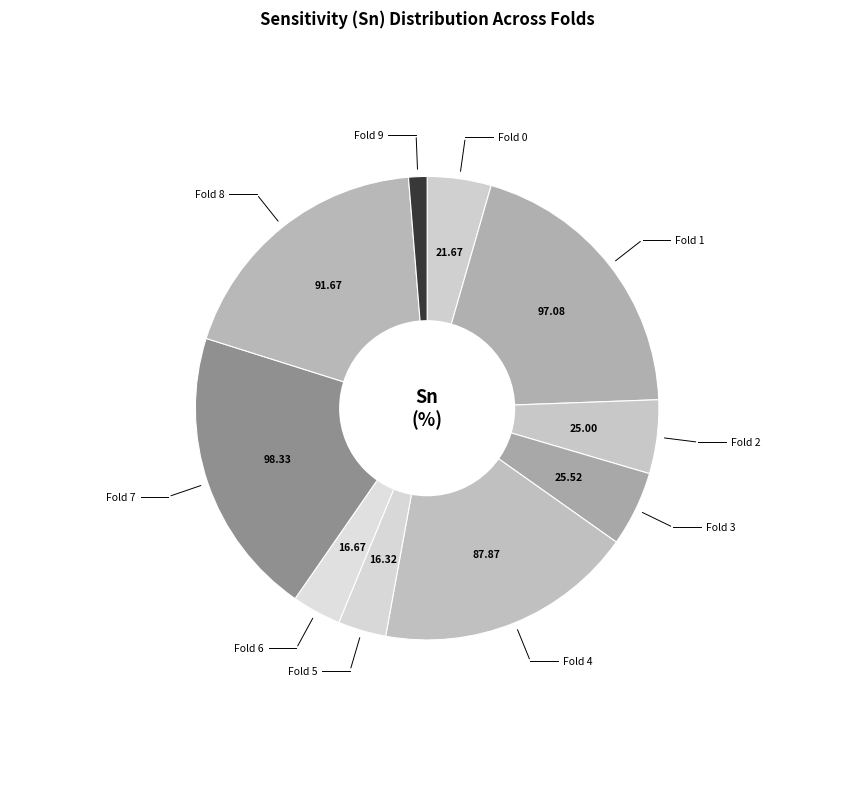

How many slices are in this pie chart?

10